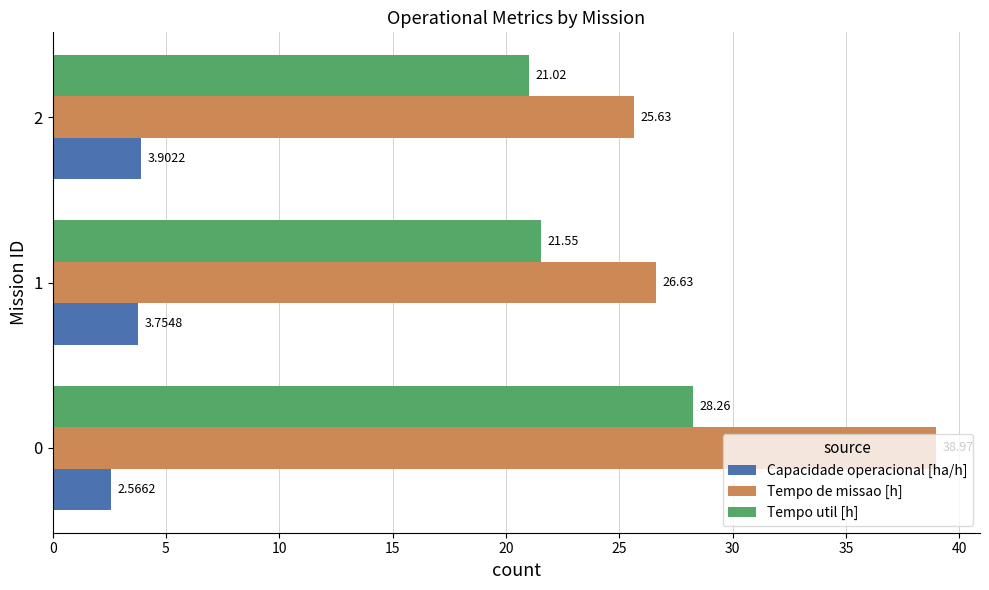

Where is Tempo util [h] nearest to the value 24?

1